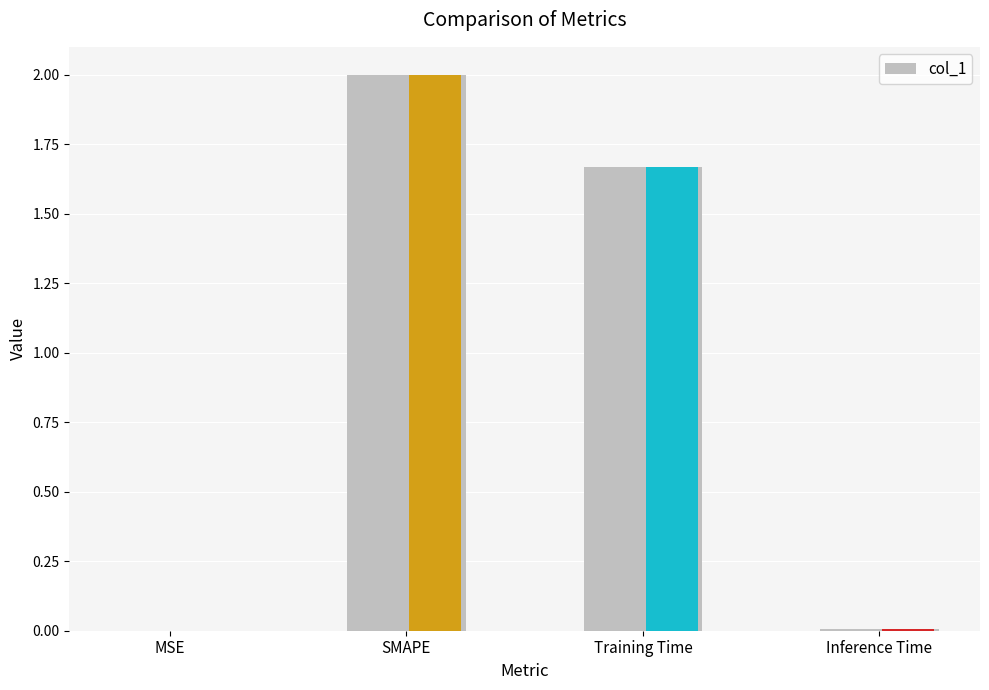

What is the difference between the second highest and minimum values?

1.7